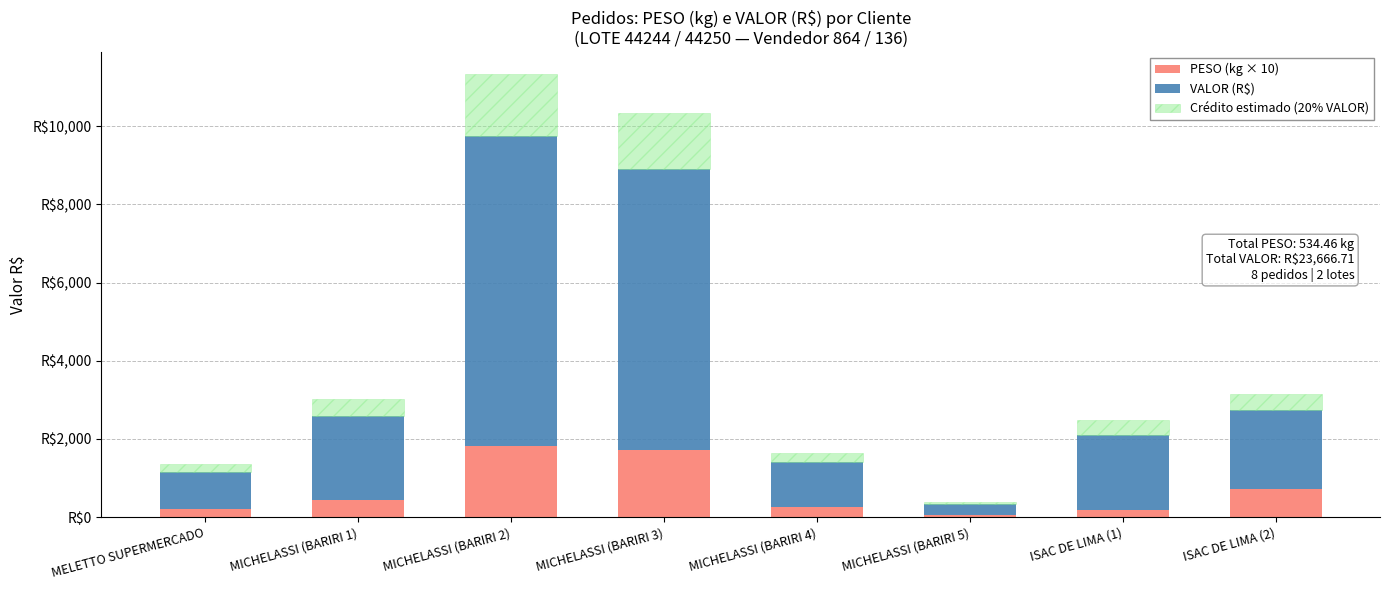

True or false: VALOR (R$) has a value of 2164.2 at MICHELASSI (BARIRI 1).

True